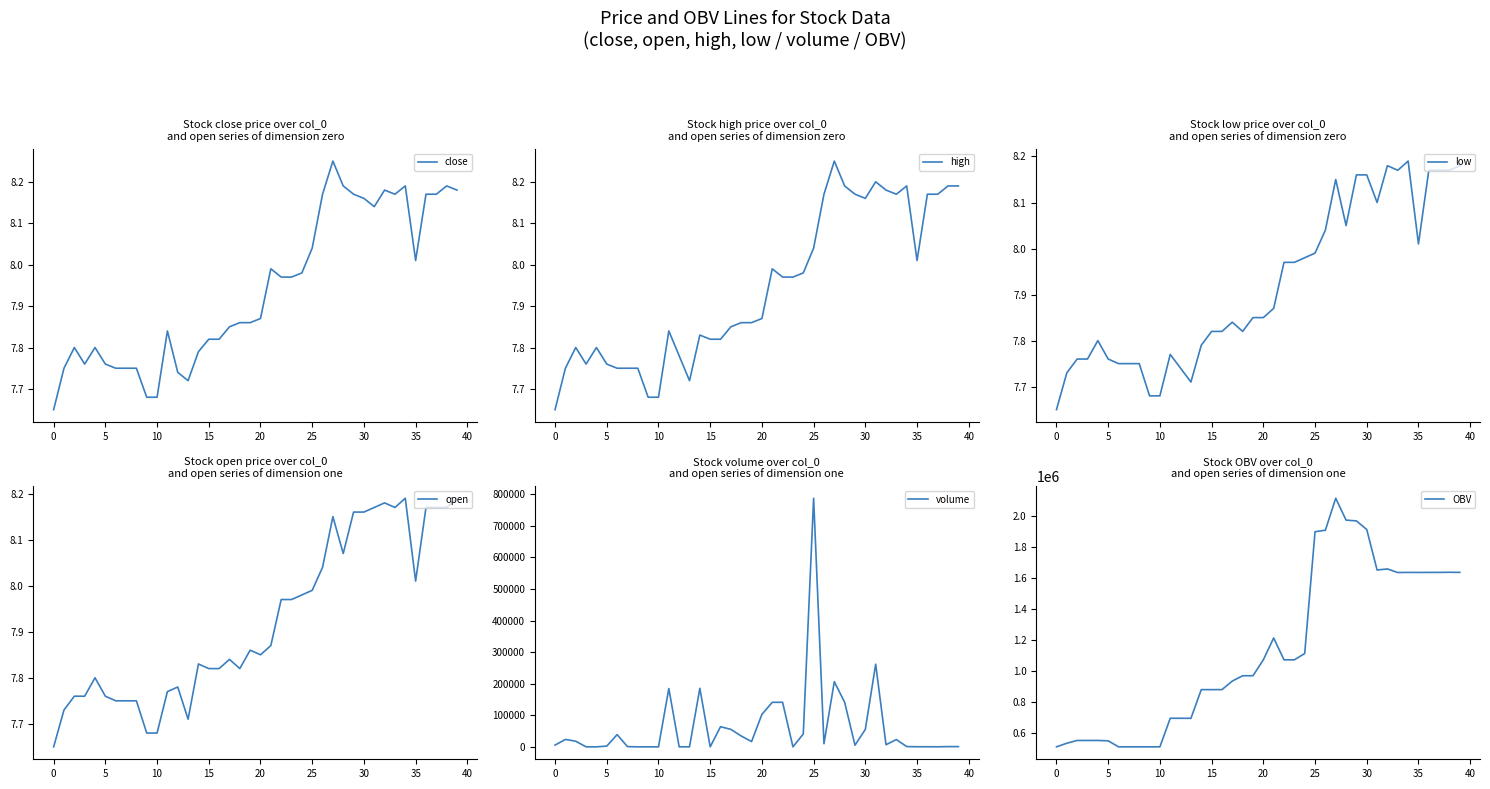

Rank the series by their maximum value, from highest to lowest.

OBV, volume, close, high, low, open